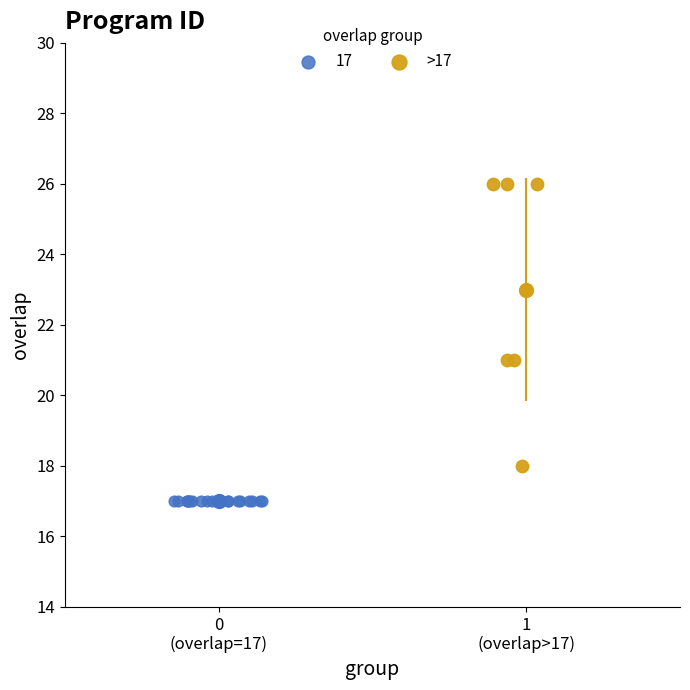

Which series reaches the maximum Y coordinate?

>17